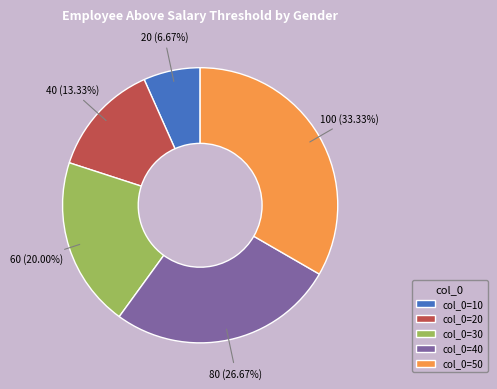

Is there any slice that represents more than half of the pie?

No